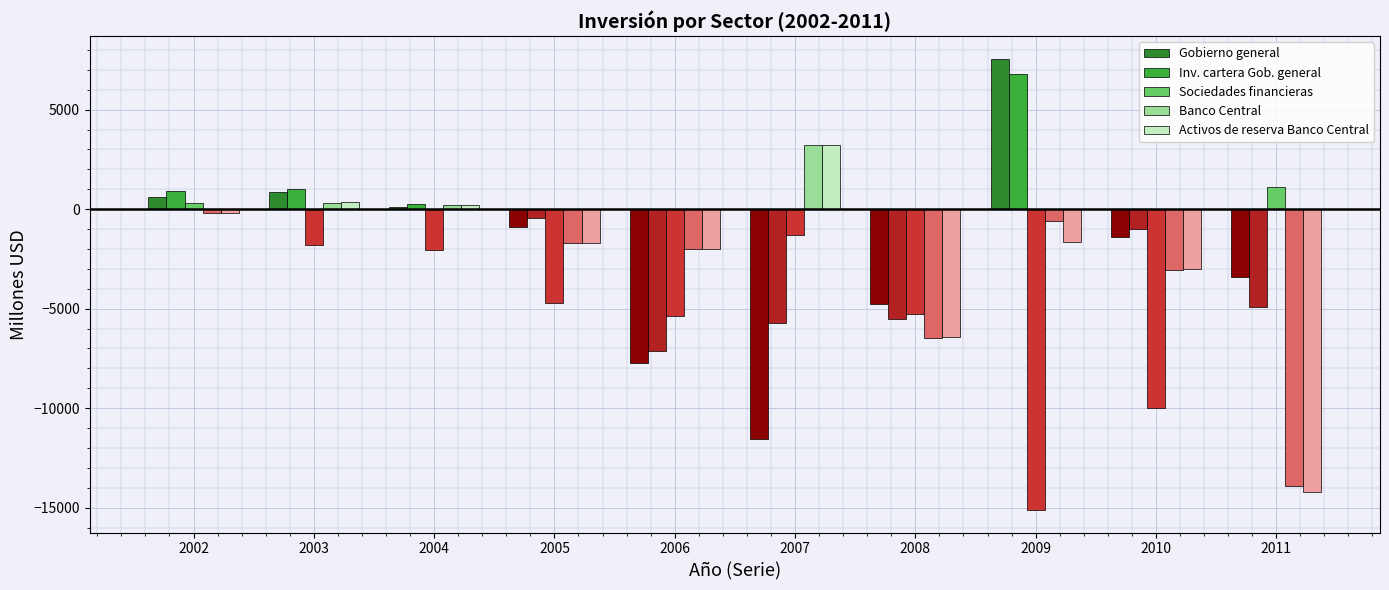

Between 2005 and 2010, which series saw the biggest shift?

Gobierno general